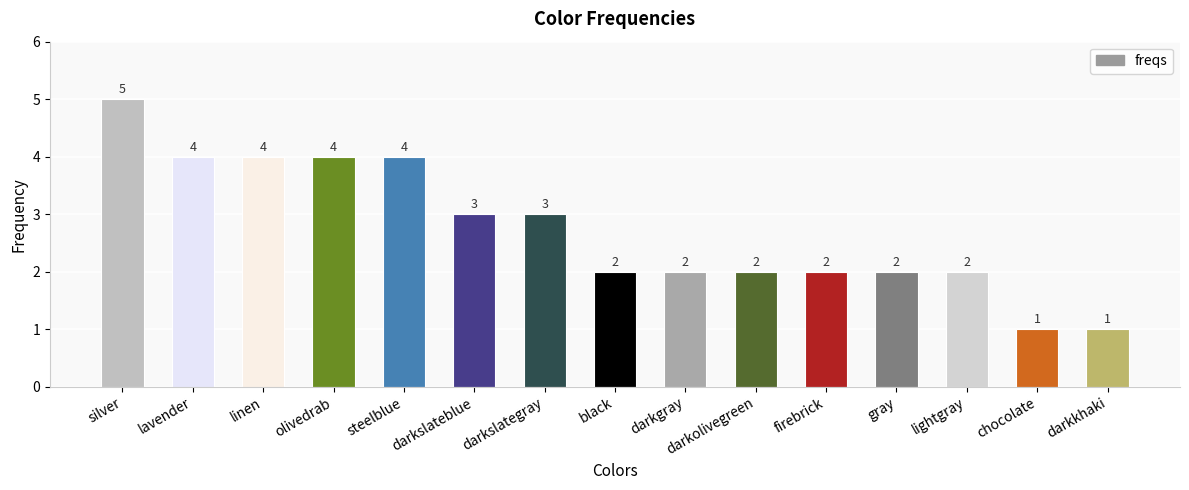

What is the difference between the maximum and second lowest values?

4